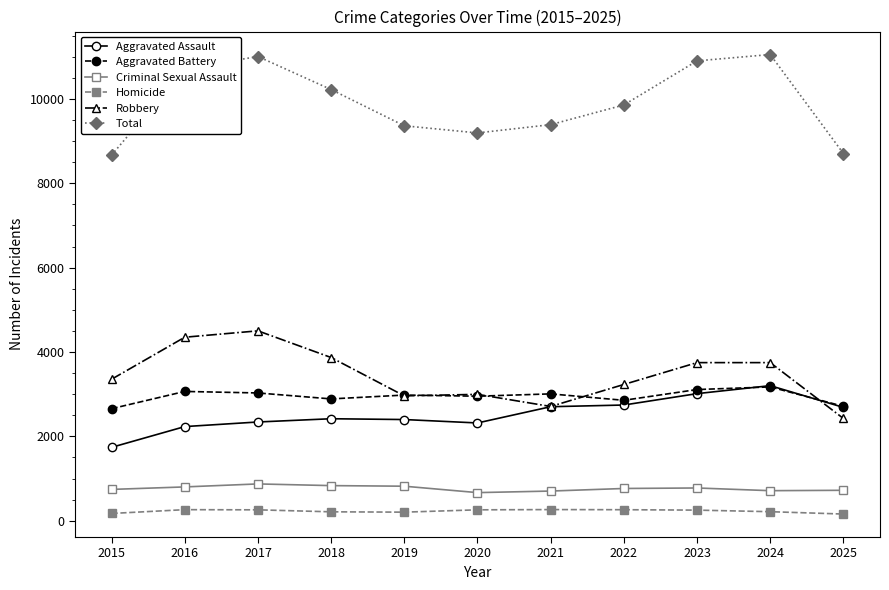

Which series has the largest total across all categories?

Total